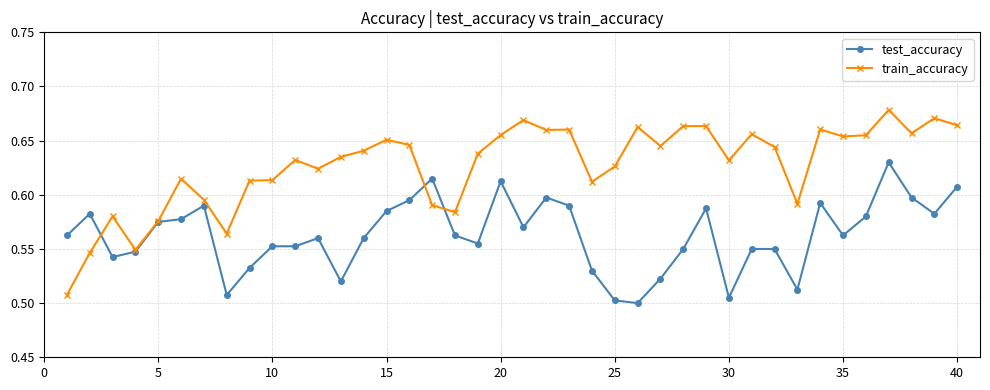

True or false: train_accuracy and test_accuracy cross at least once.

True